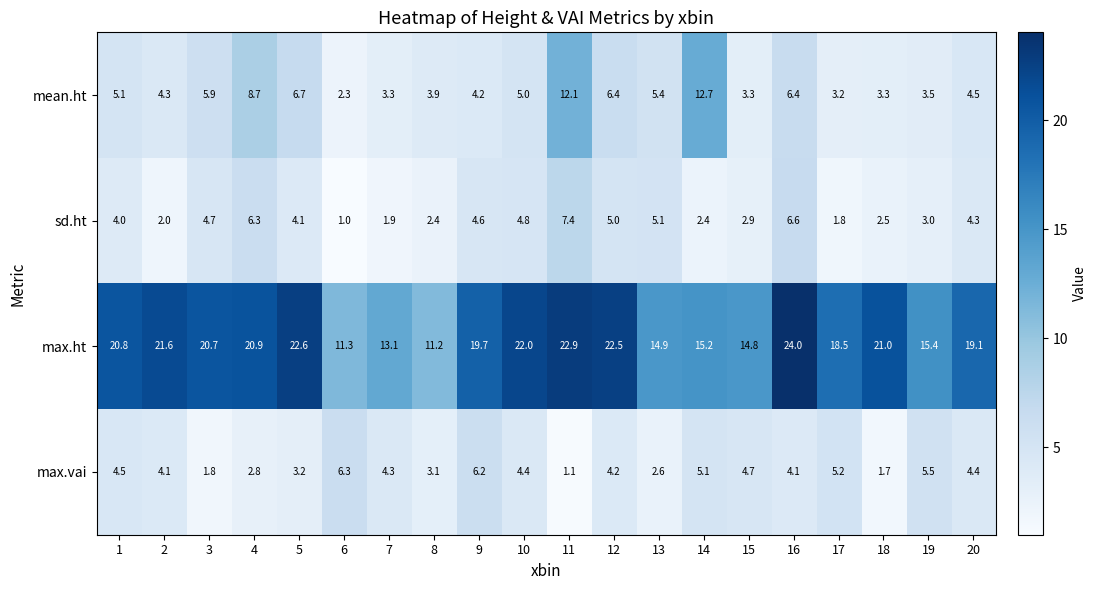

Which series changed the most between 4 and 17?

mean.ht